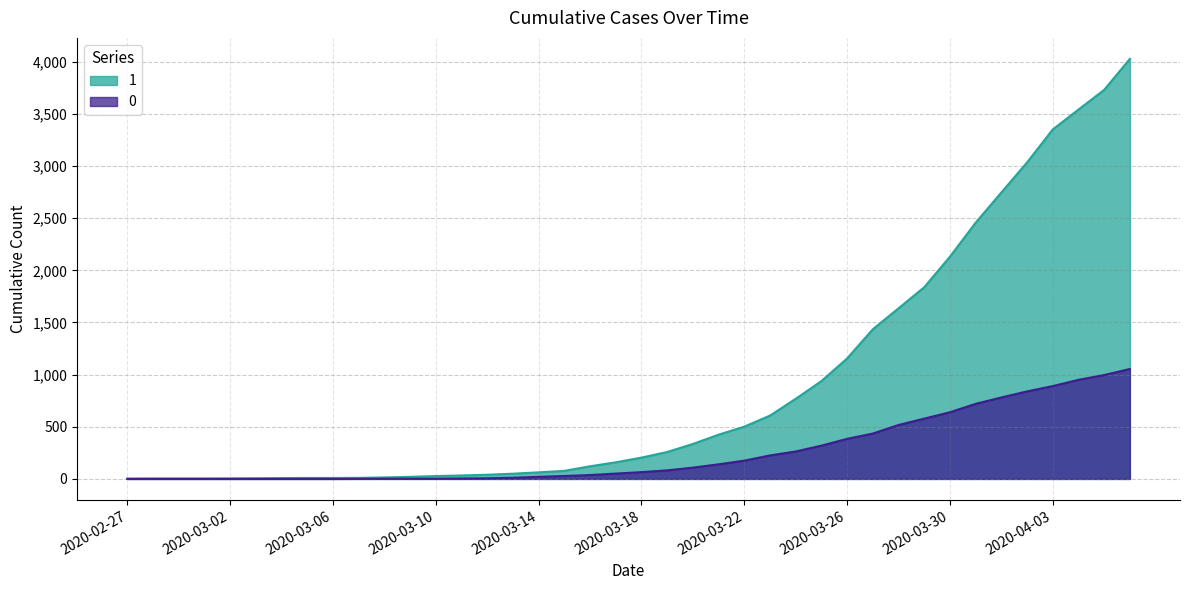

Reading left to right, what are all the values shown in this chart?

1: 2020-02-27=3	2020-02-28=4	2020-02-29=4	2020-03-01=4	2020-03-02=5	2020-03-03=6	2020-03-04=8	2020-03-05=9	2020-03-06=9	2020-03-07=10	2020-03-08=14	2020-03-09=20	2020-03-10=27	2020-03-11=33	2020-03-12=40	2020-03-13=50	2020-03-14=63	2020-03-15=77	2020-03-16=121	2020-03-17=159	2020-03-18=204	2020-03-19=258	2020-03-20=335	2020-03-21=424	2020-03-22=501	2020-03-23=607	2020-03-24=768	2020-03-25=938	2020-03-26=1155	2020-03-27=1435	2020-03-28=1636	2020-03-29=1838	2020-03-30=2131	2020-03-31=2457	2020-04-01=2747	2020-04-02=3035	2020-04-03=3351	2020-04-04=3542	2020-04-05=3731	2020-04-06=4028
0: 2020-02-27=0	2020-02-28=0	2020-02-29=0	2020-03-01=0	2020-03-02=0	2020-03-03=0	2020-03-04=0	2020-03-05=0	2020-03-06=0	2020-03-07=1	2020-03-08=2	2020-03-09=2	2020-03-10=2	2020-03-11=4	2020-03-12=6	2020-03-13=11	2020-03-14=20	2020-03-15=28	2020-03-16=37	2020-03-17=51	2020-03-18=65	2020-03-19=82	2020-03-20=108	2020-03-21=140	2020-03-22=175	2020-03-23=225	2020-03-24=263	2020-03-25=319	2020-03-26=384	2020-03-27=435	2020-03-28=517	2020-03-29=578	2020-03-30=639	2020-03-31=720	2020-04-01=781	2020-04-02=839	2020-04-03=890	2020-04-04=950	2020-04-05=996	2020-04-06=1054